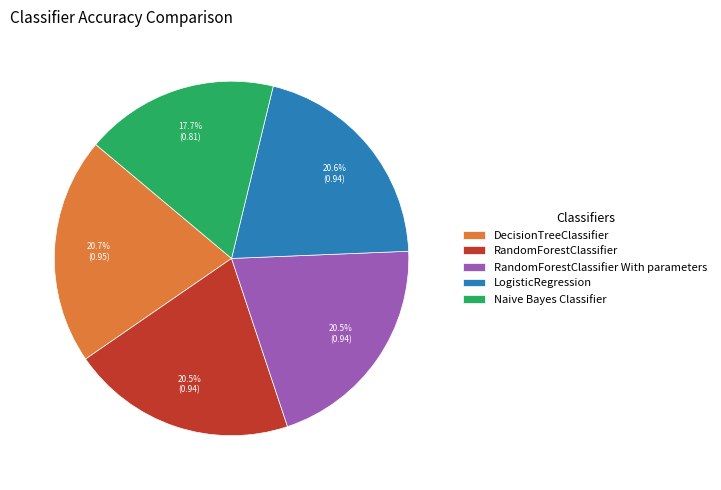

Is DecisionTreeClassifier the majority of the pie?

No